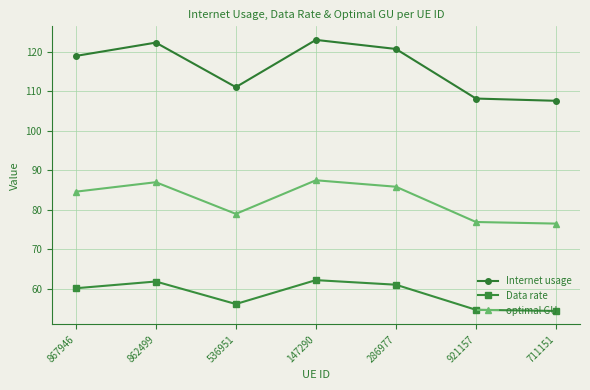

Is it true that Internet usage equals 123.0 at 147290?

True